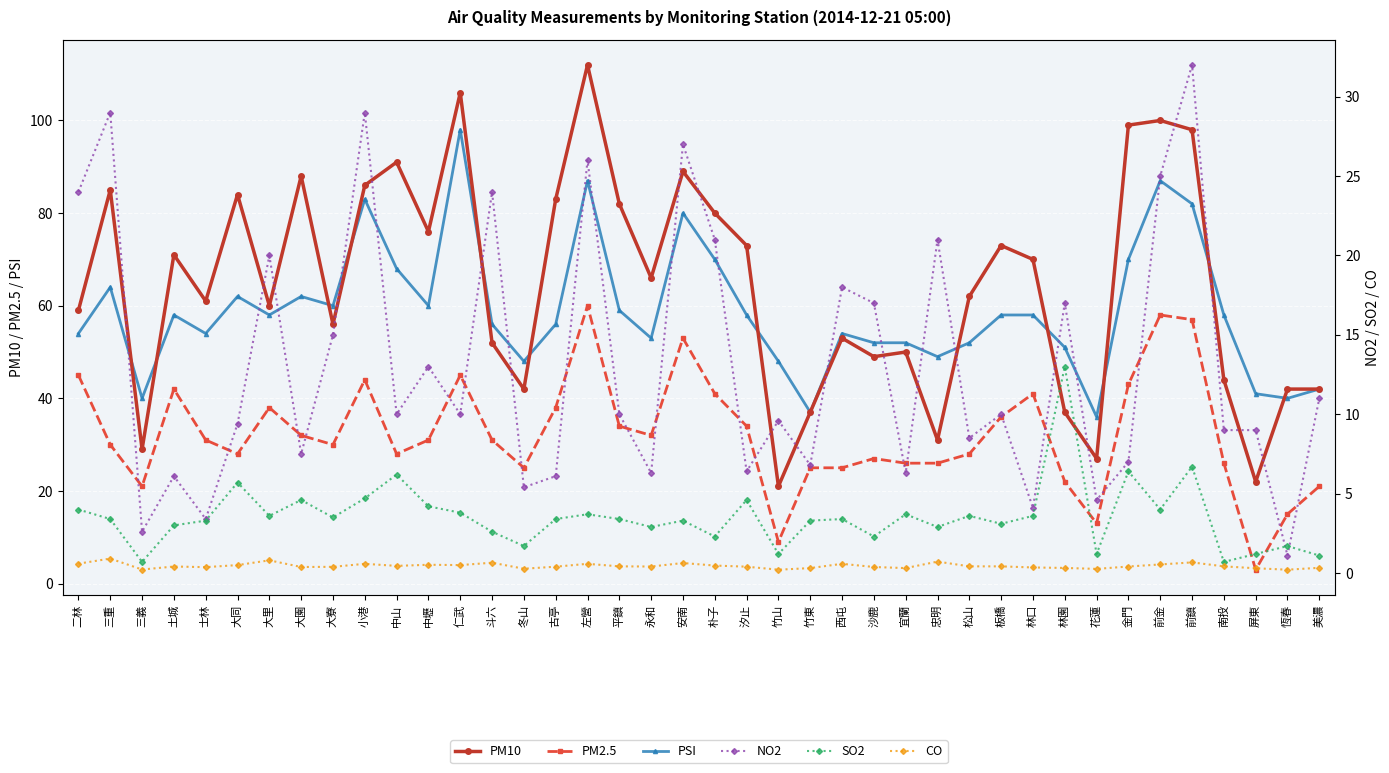

Which series has the largest range (max minus min)?

PM10